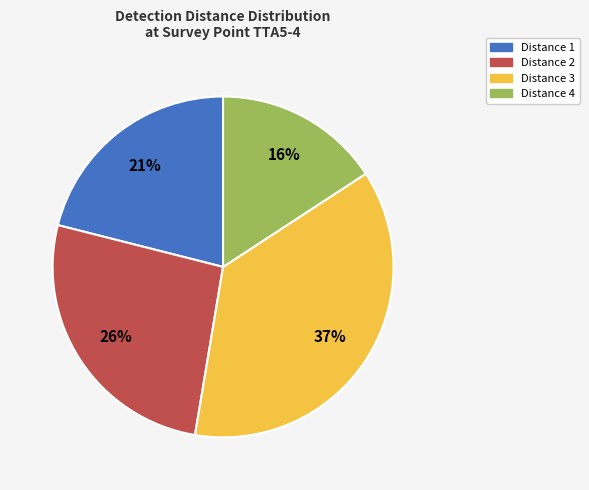

Is there any slice that represents more than half of the pie?

No